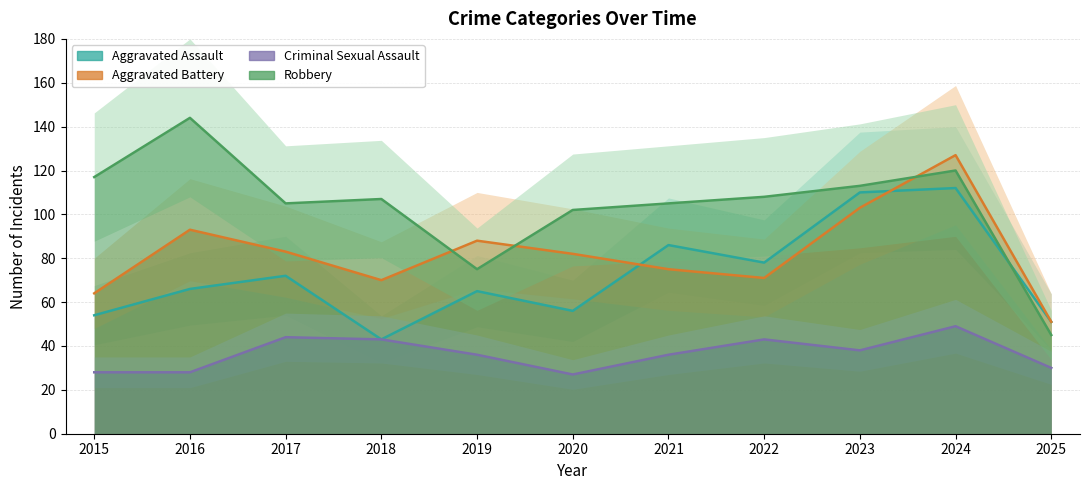

Reading right to left, transcribe all the data shown in this chart.

Aggravated Assault: 51	112	110	78	86	56	65	43	72	66	54
Aggravated Battery: 51	127	103	71	75	82	88	70	83	93	64
Criminal Sexual Assault: 30	49	38	43	36	27	36	43	44	28	28
Robbery: 45	120	113	108	105	102	75	107	105	144	117